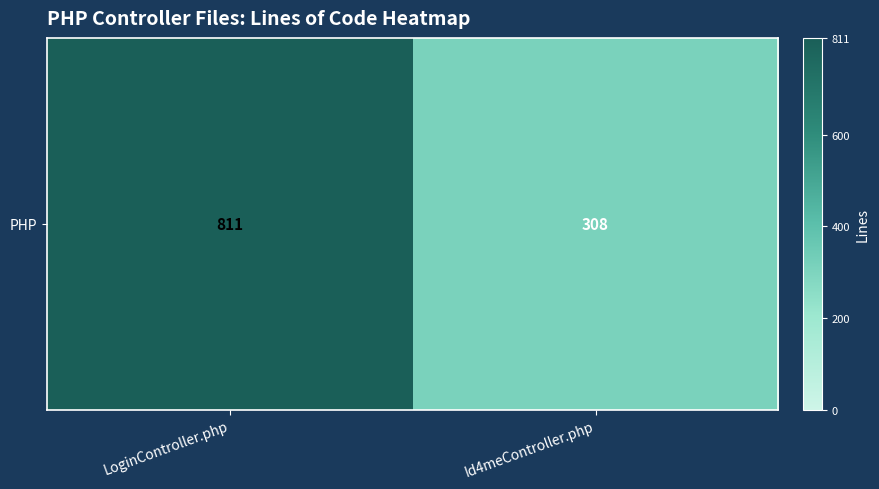

Reading left to right, extract all data points from this chart.

LoginController.php=811	Id4meController.php=308